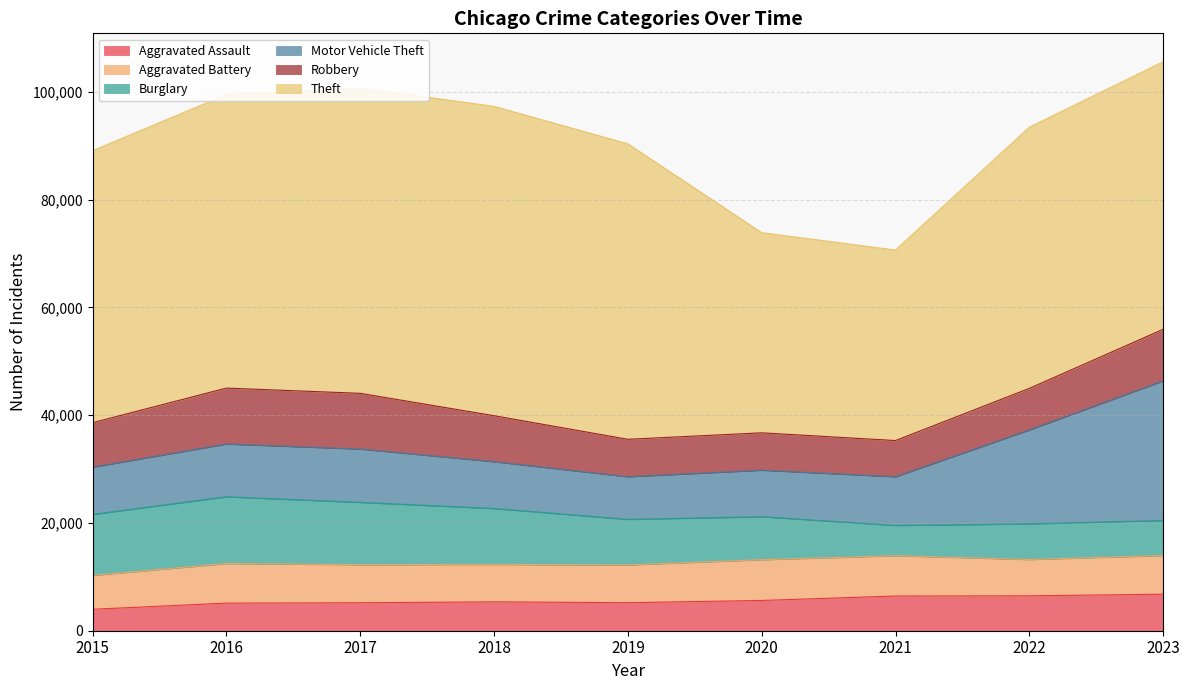

Does the chart have visible grid lines?

Yes